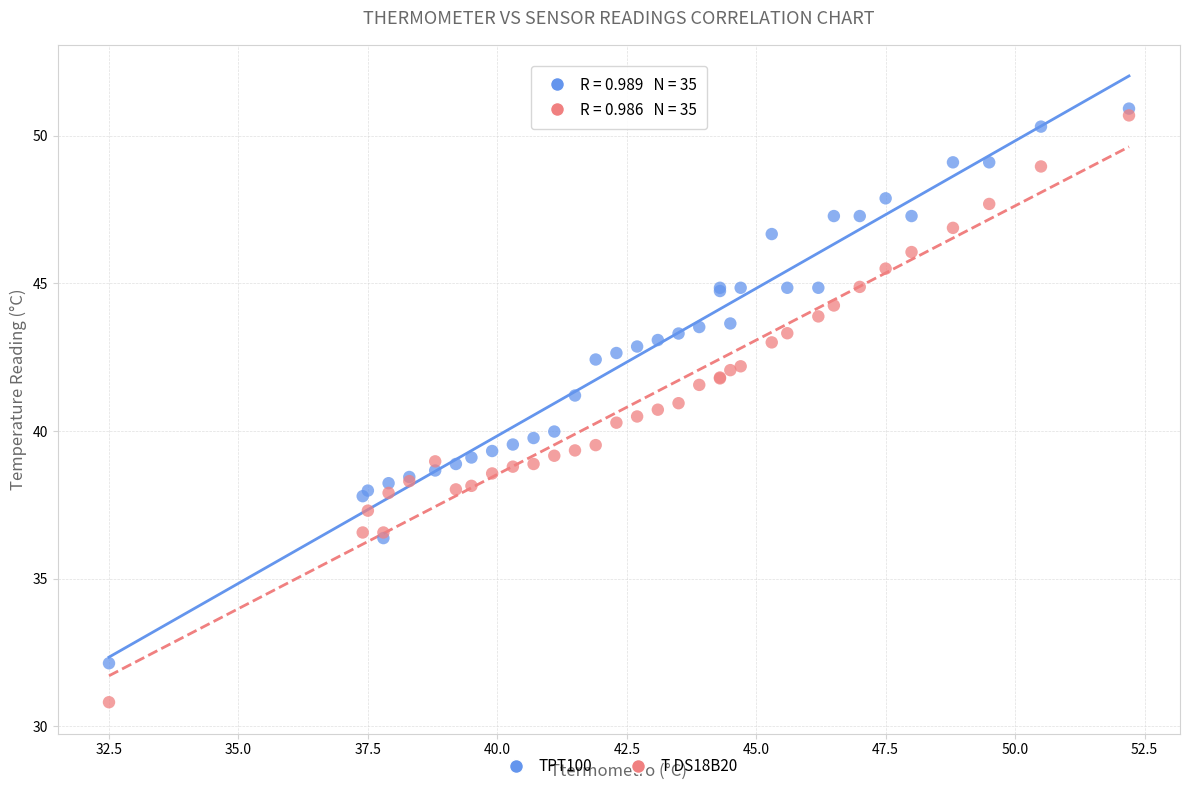

Which series reaches the minimum Y coordinate?

T DS18B20